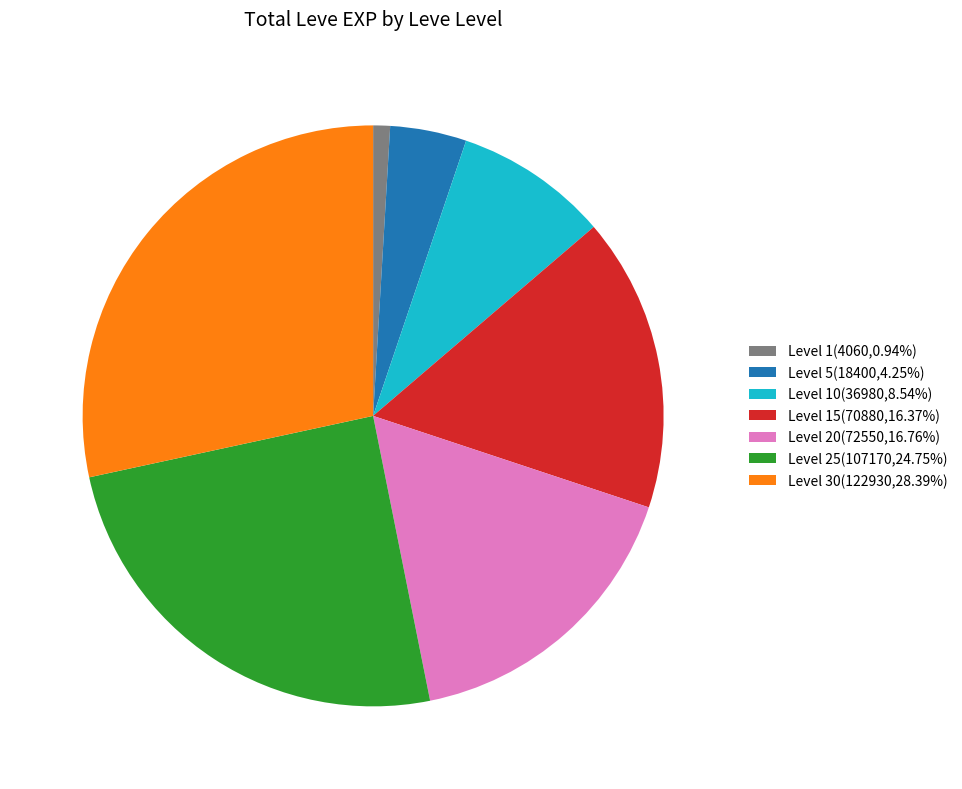

Does Level 15(70880,16.37%) account for over 50% of the chart?

No